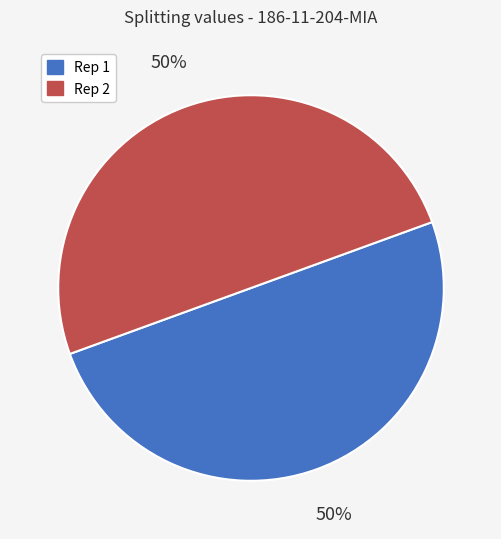

To the nearest percent, what is the average slice percentage?

50%